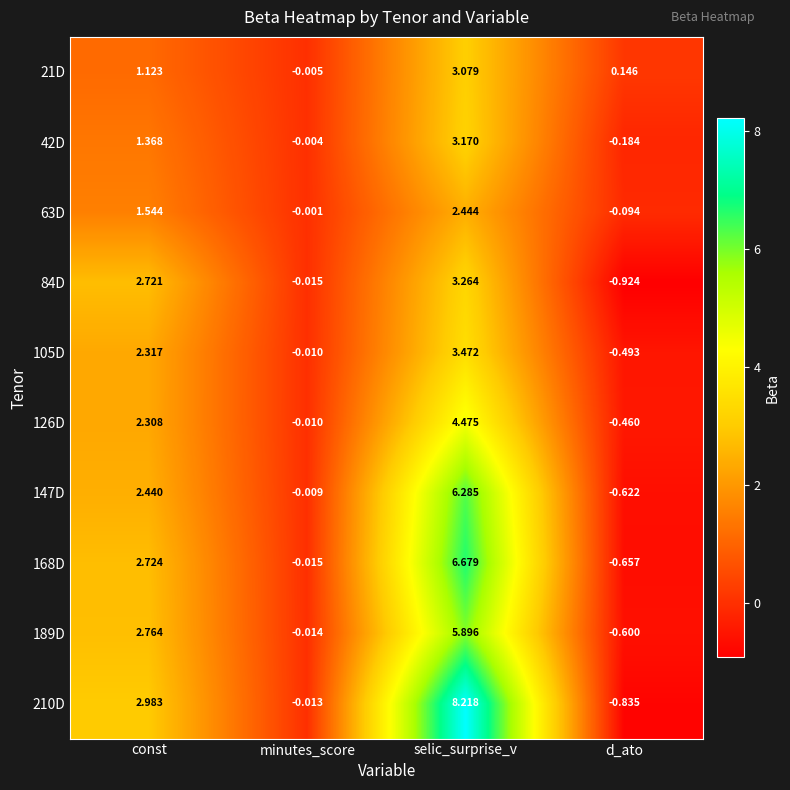

Is the value of 210D at minutes_score greater than the value of 21D at selic_surprise_v?

No